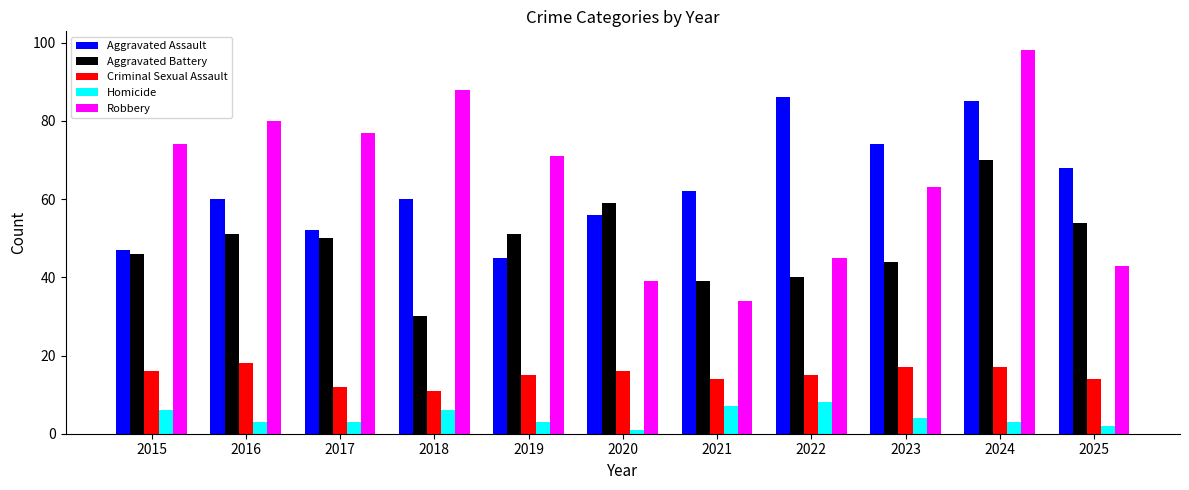

The Robbery series shows 81 at 2022. True or false?

False